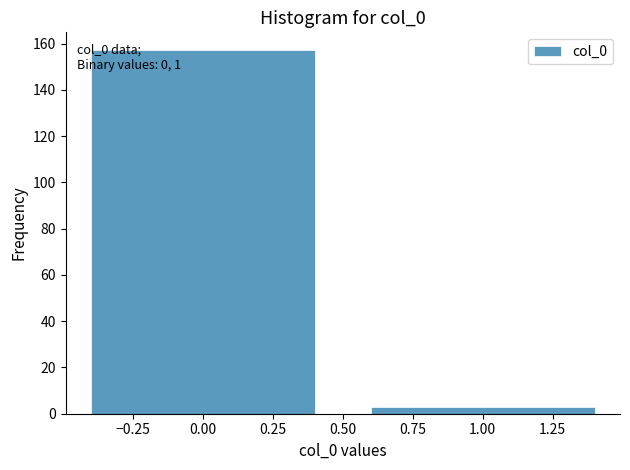

Reading right to left, list all the values displayed in this chart.

3	157